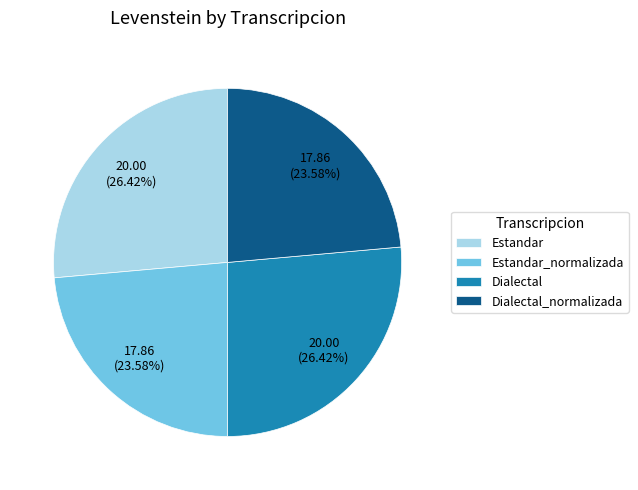

Between Dialectal_normalizada and Estandar, which is larger?

Estandar